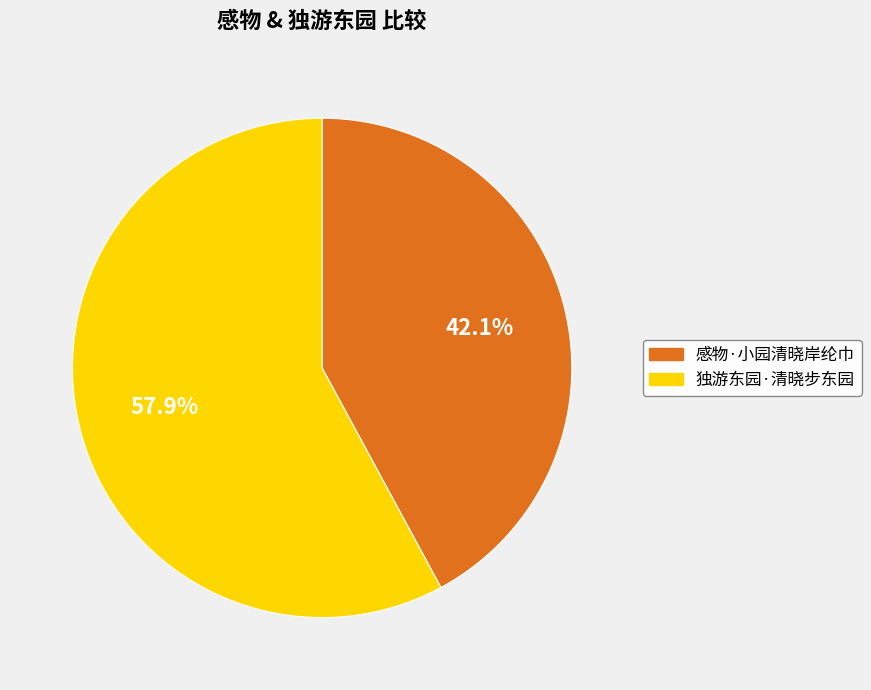

What is the majority slice?

独游东园·清晓步东园